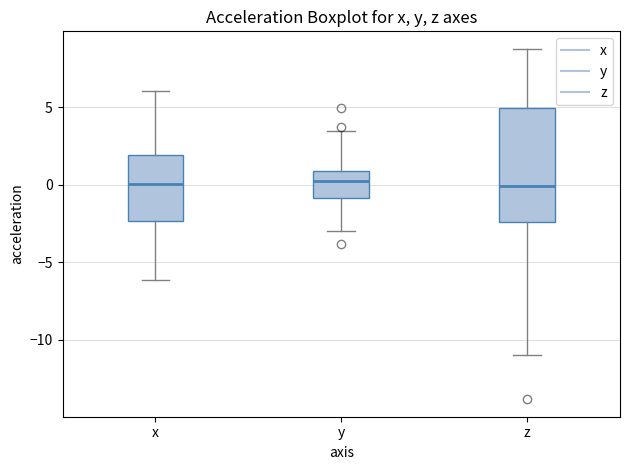

Reading left to right, transcribe this box plot: for each box, give where its median line is, the range the box spans, and where its two whiskers end, as read against the y-axis. The values are not printed on the chart, so give them approximately, as read against the axis.

x: median 0.0, box -2.5 to 2.0, whiskers -6.0 to 6.0
y: median 0.0, box -1.0 to 1.0, whiskers -3.0 to 3.5
z: median 0.0, box -2.5 to 5.0, whiskers -11.0 to 9.0